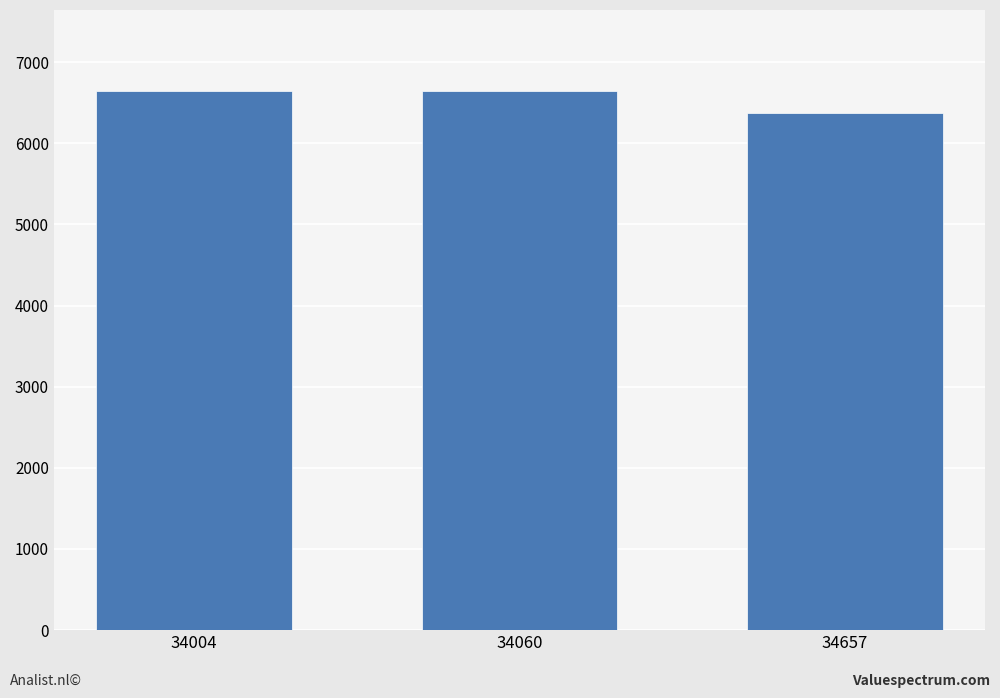

The chart shows a value of 6641 at 34004. True or false?

True